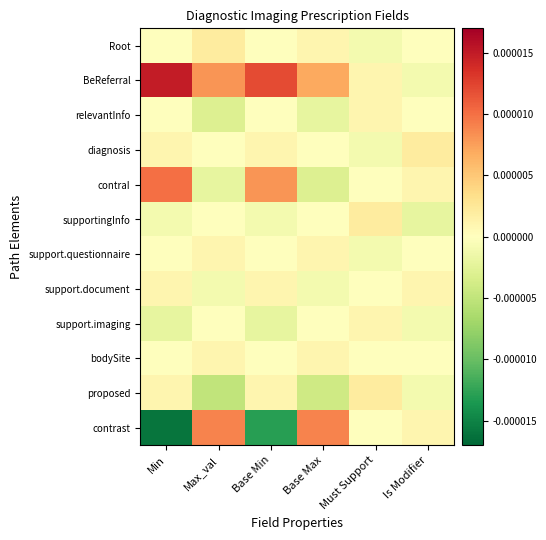

Which series has the largest total across all categories?

BeReferral